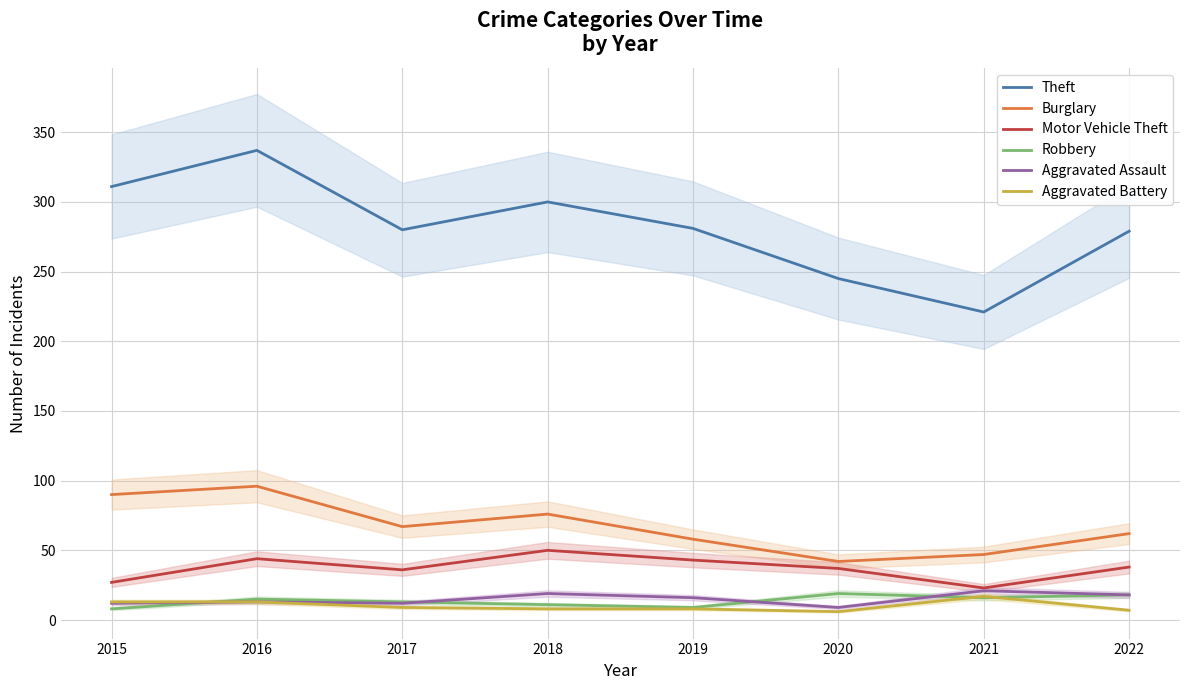

What is the smallest value displayed?

6